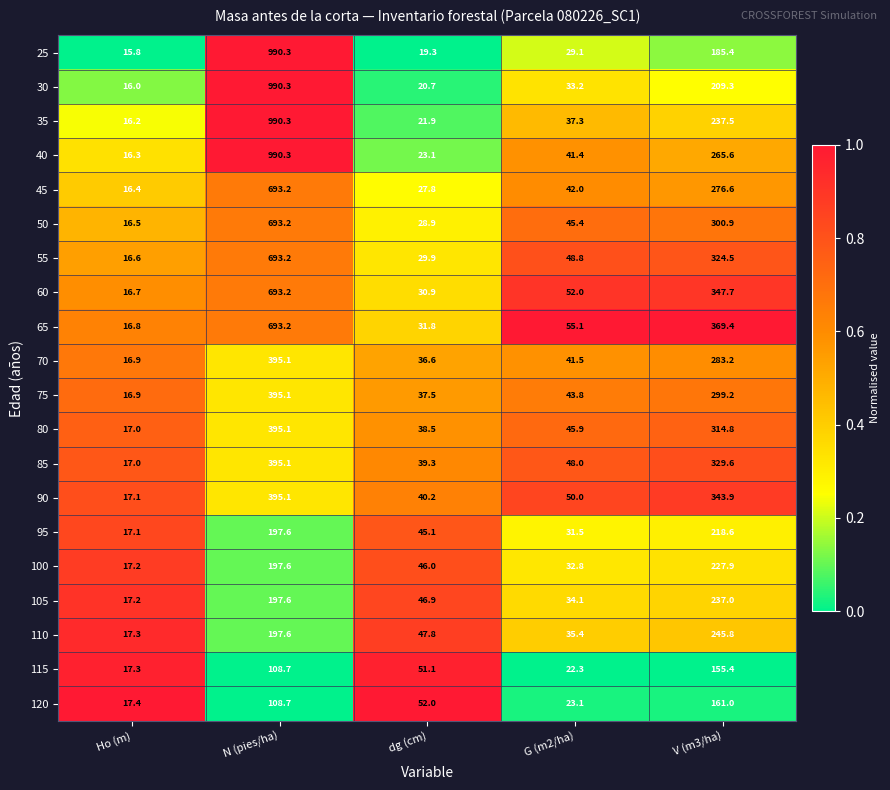

What is the greatest value displayed?

990.3